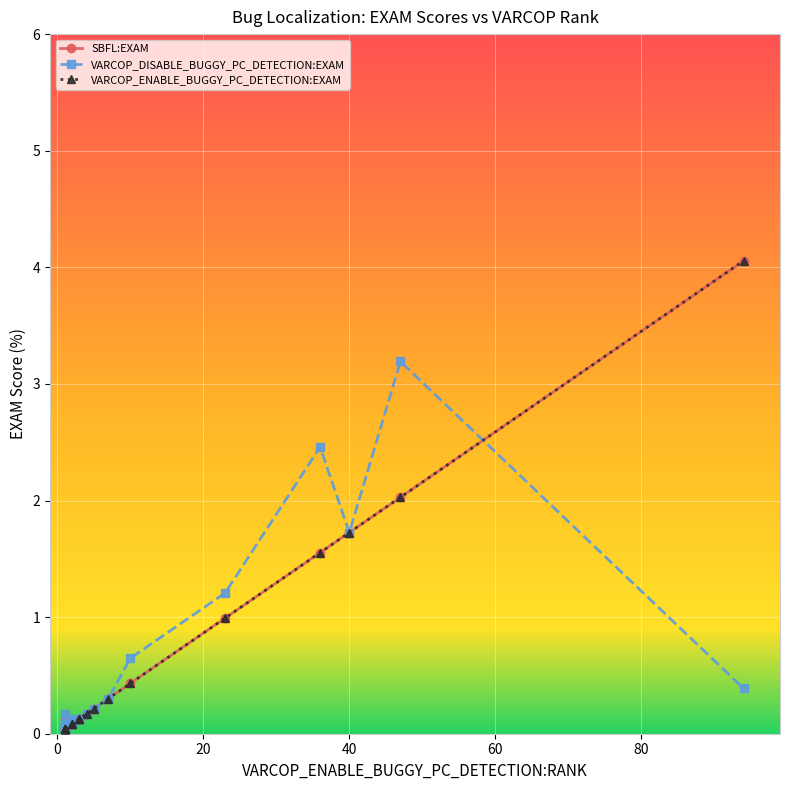

What are all the series names shown in the legend?

SBFL:EXAM, VARCOP_DISABLE_BUGGY_PC_DETECTION:EXAM, VARCOP_ENABLE_BUGGY_PC_DETECTION:EXAM